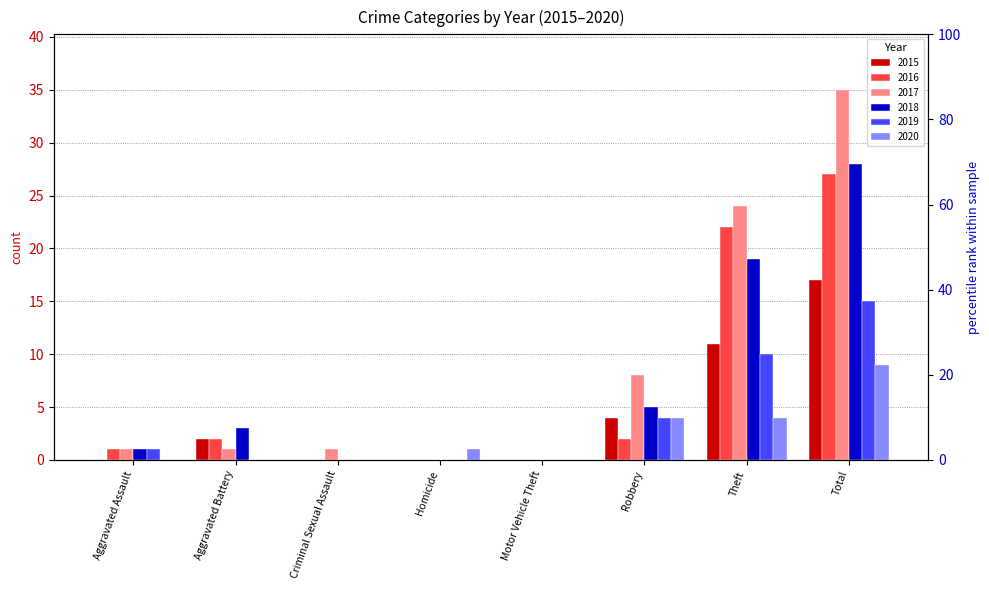

At which label does 2015 reach its minimum?

Aggravated Assault